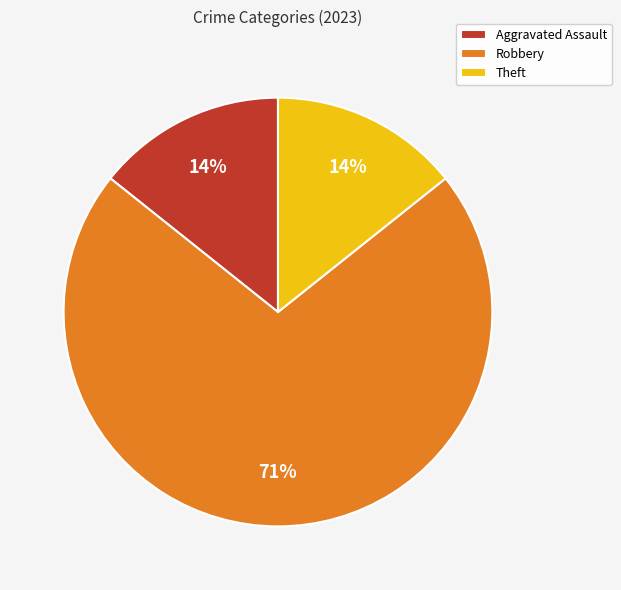

Do Theft and Robbery together represent more than half of the pie?

Yes